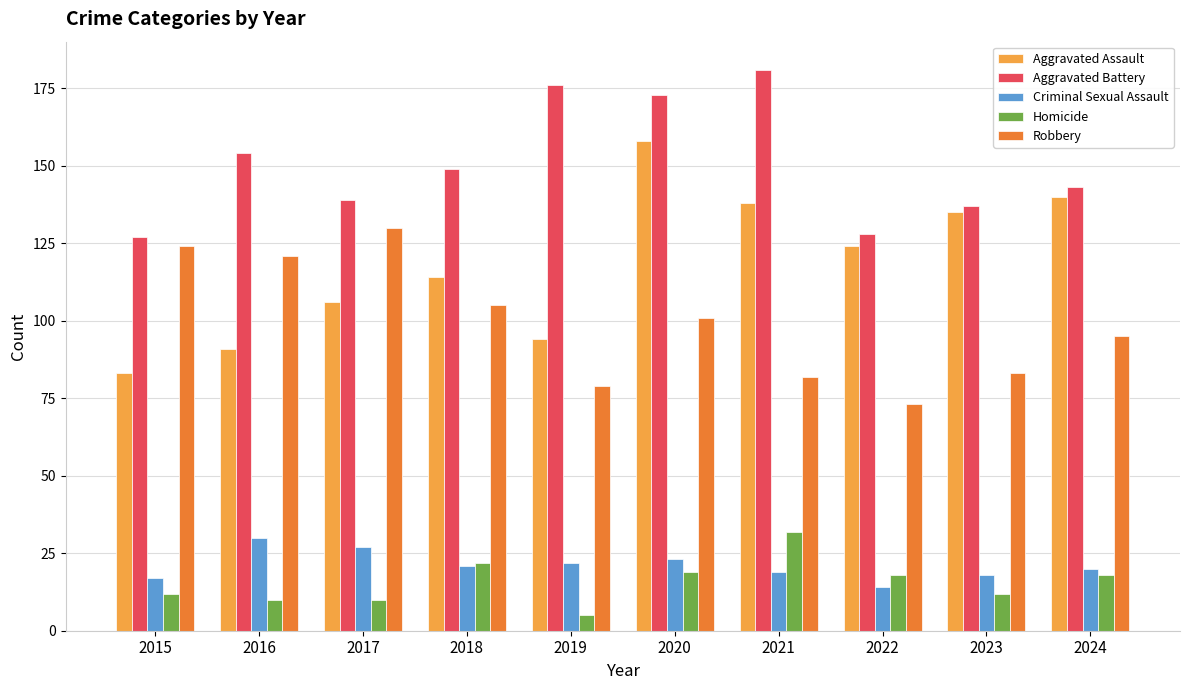

Is the value of Aggravated Battery at 2022 greater than the value of Robbery at 2024?

Yes